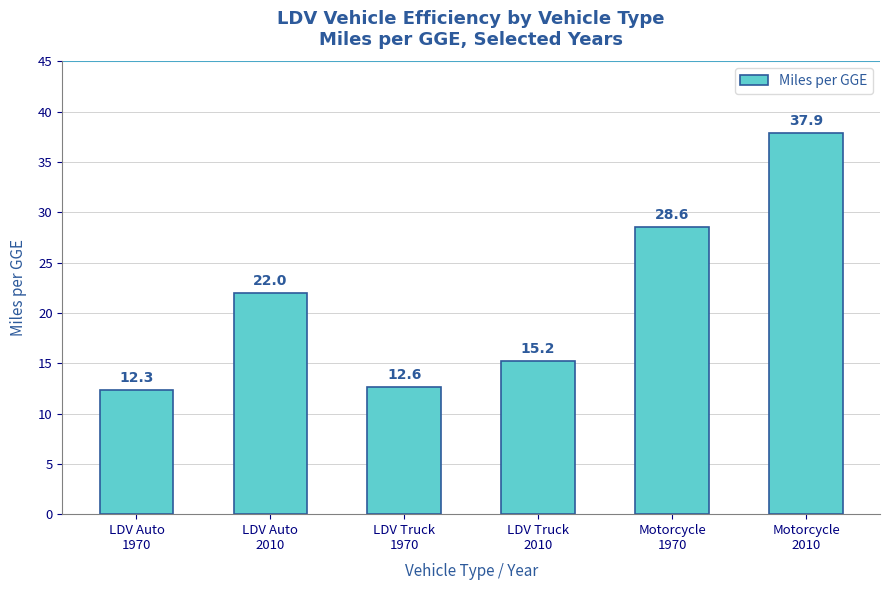

Does the chart contain stacked bars?

No